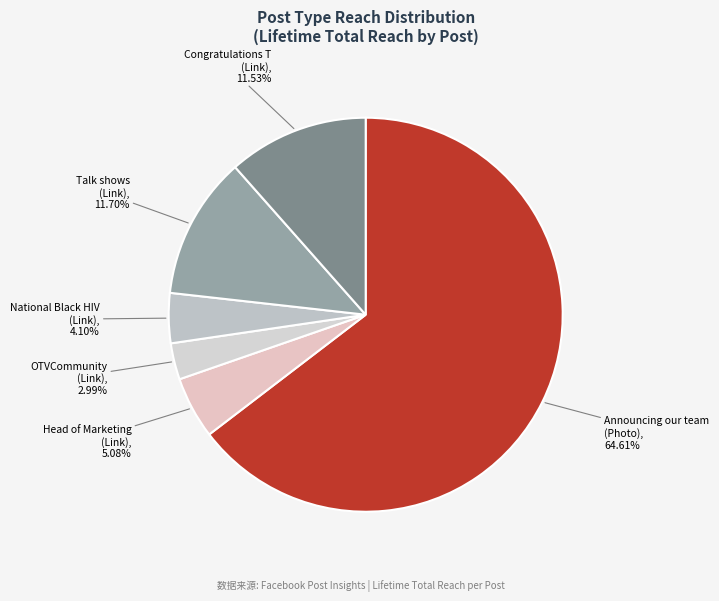

Is there any slice that represents more than half of the pie?

Yes